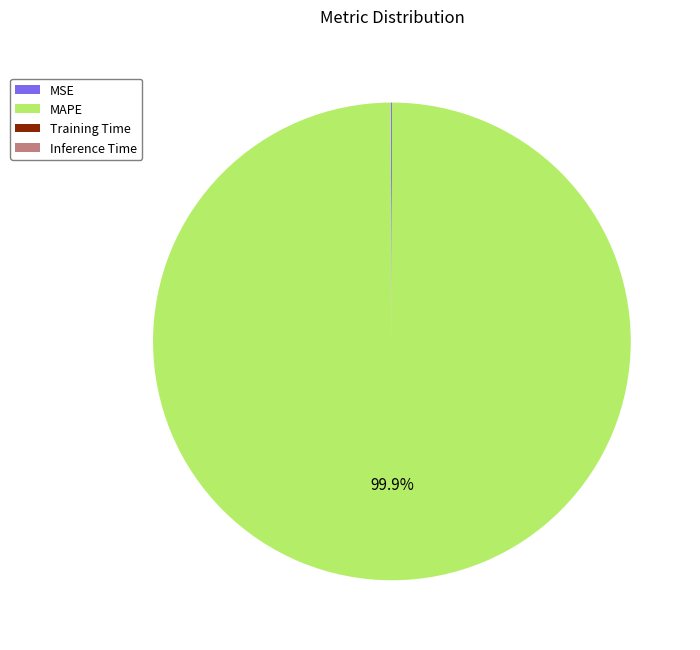

Which category has the biggest portion of the pie?

MAPE